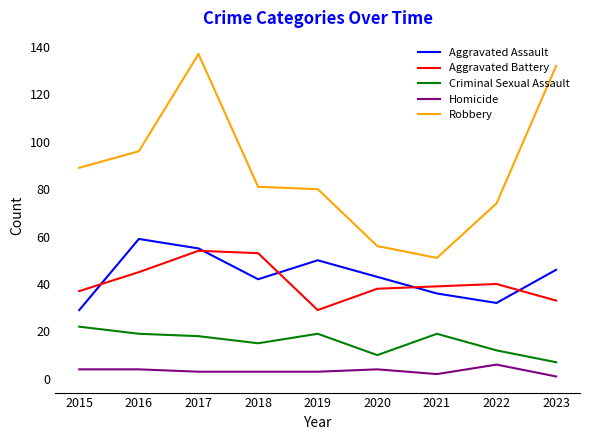

At 2018, list the series in order from largest to smallest.

Robbery, Aggravated Battery, Aggravated Assault, Criminal Sexual Assault, Homicide